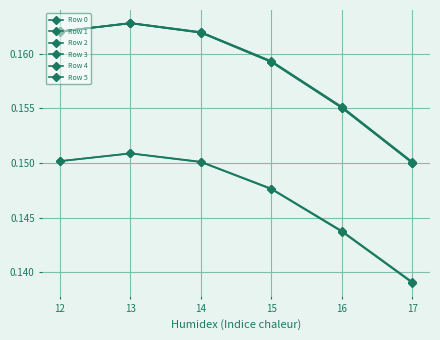

Count the number of data series in this chart.

6